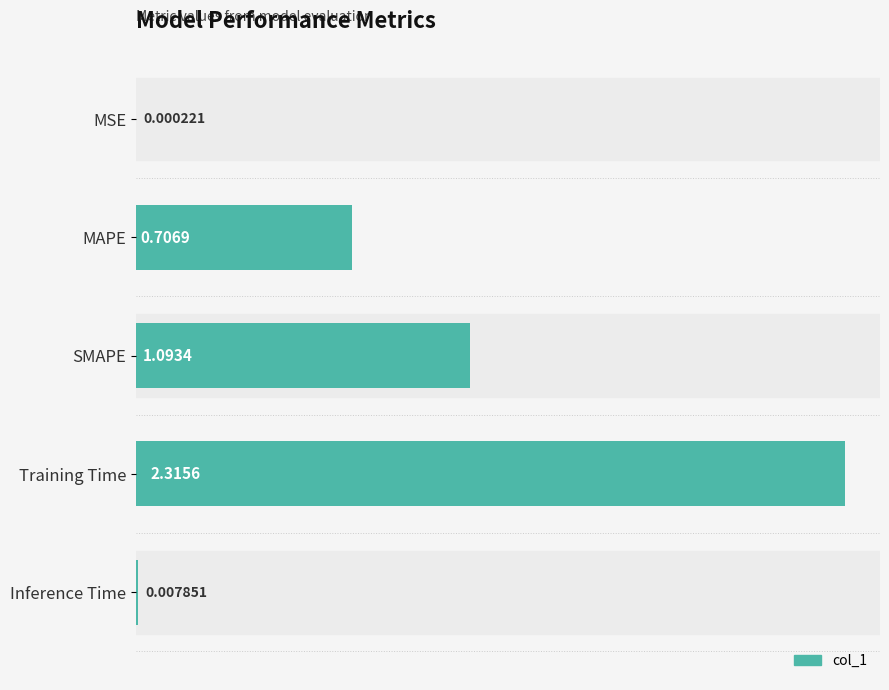

What is the sum of the values at SMAPE and Training Time?

3.4